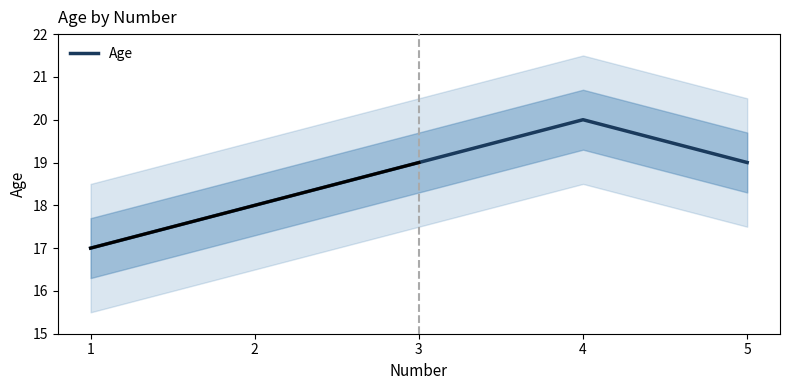

What is the approximate value at 5?

19